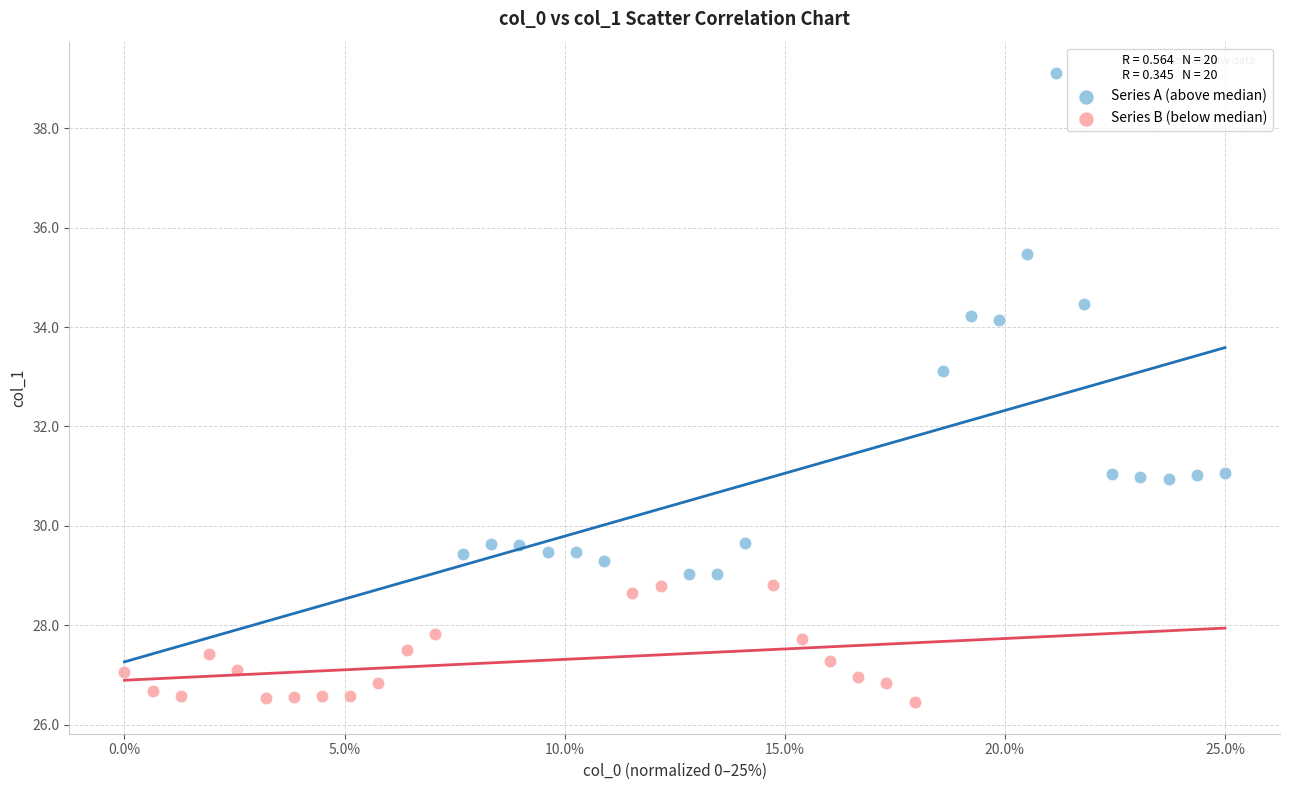

Which series contains the lowest Y value?

Series B (below median)